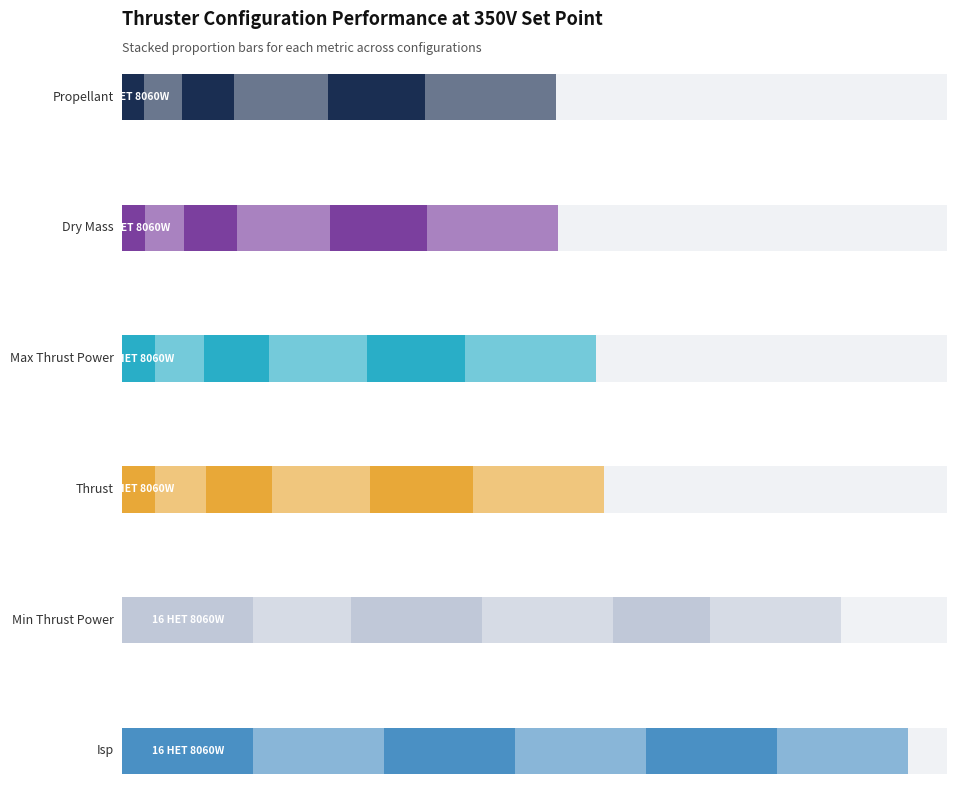

What is the label of the 1st bar from the right?

64 HET 8060W